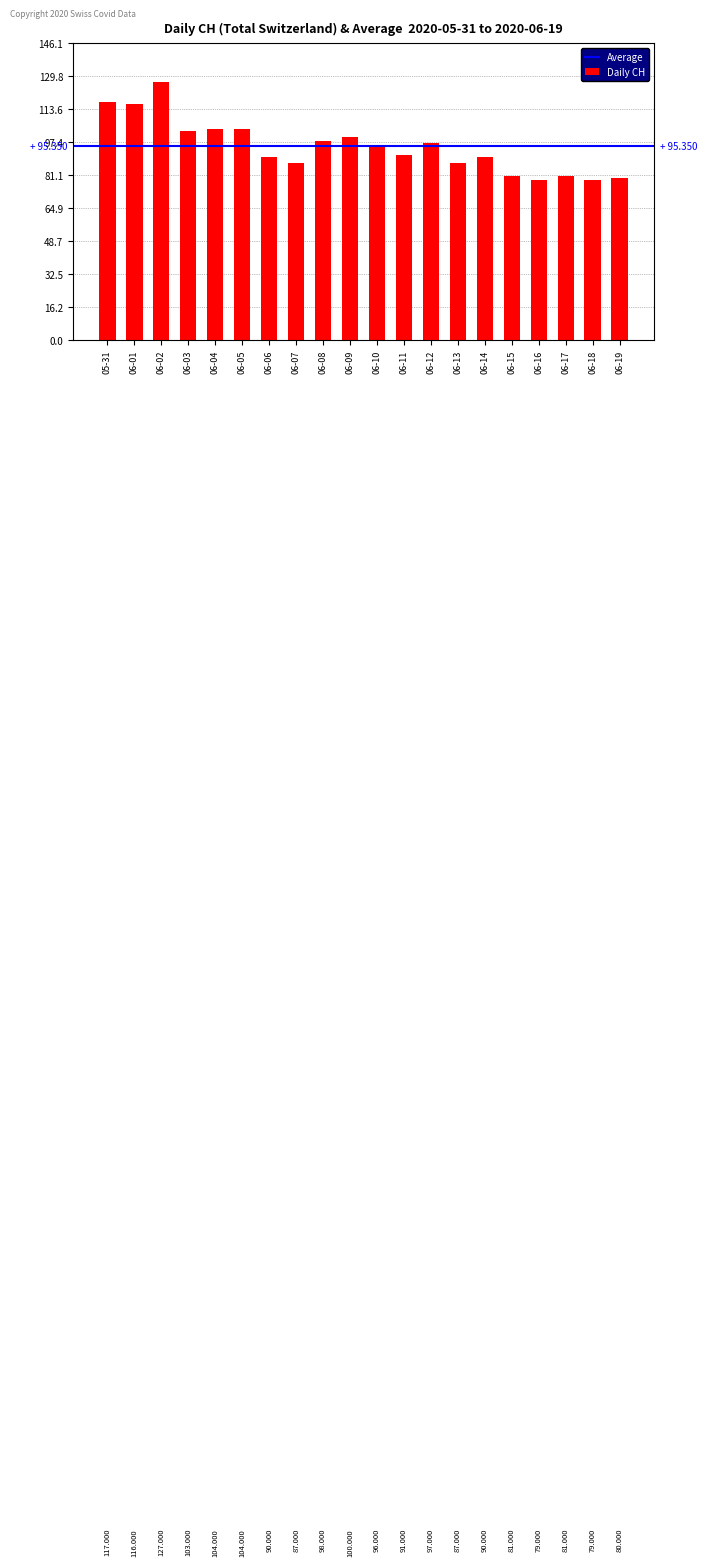

At which label does the data first exceed 96?

05-31